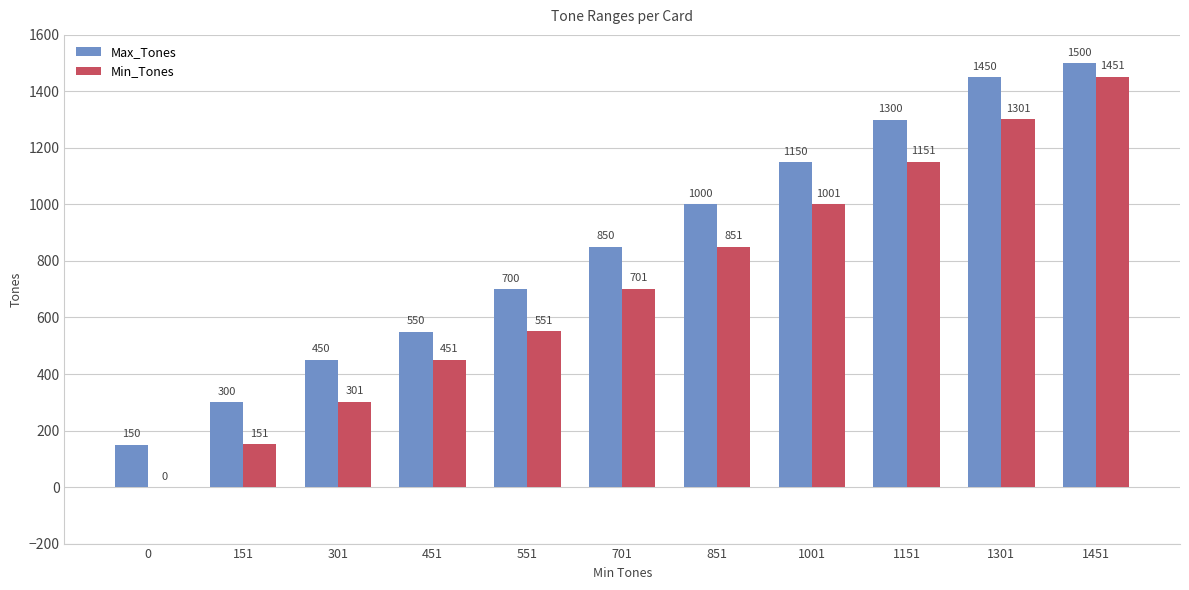

How many data points does each series have?

11